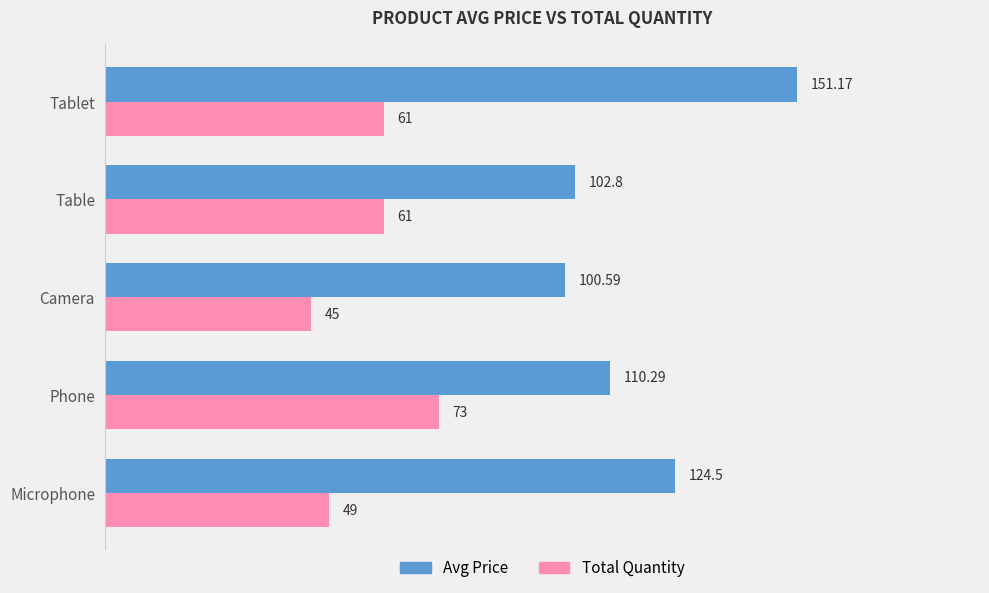

At which category does the chart reach its minimum across all series?

Camera